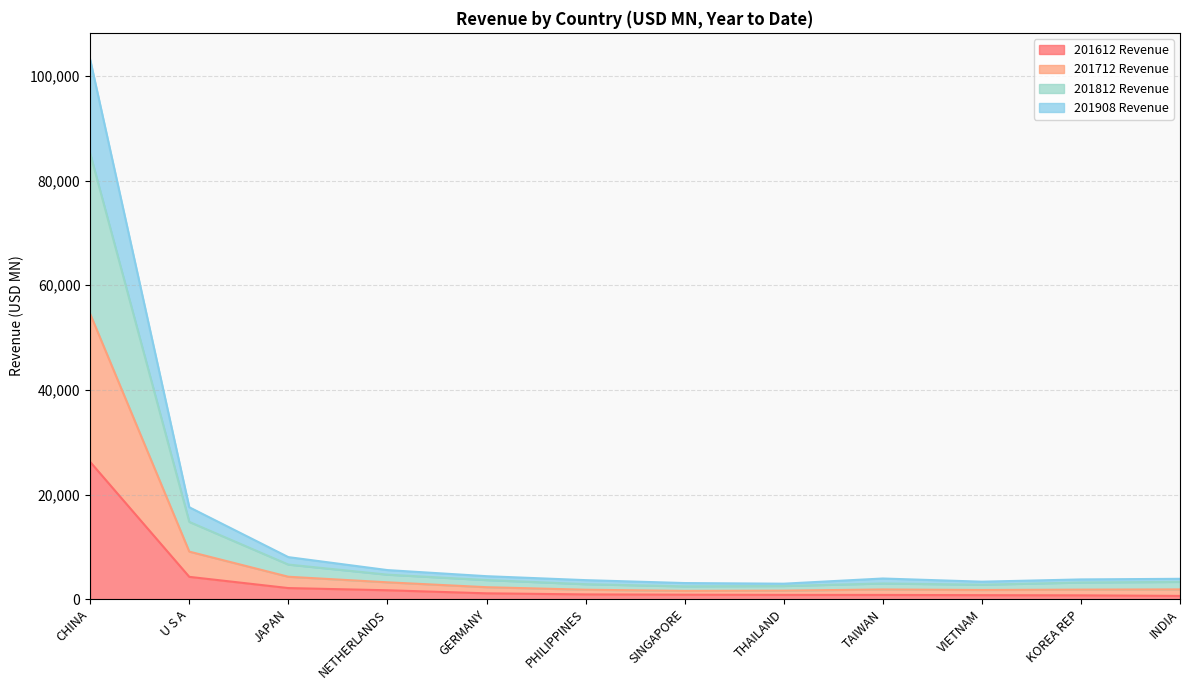

What are all the series names shown in the legend?

201612 Revenue, 201712 Revenue, 201812 Revenue, 201908 Revenue